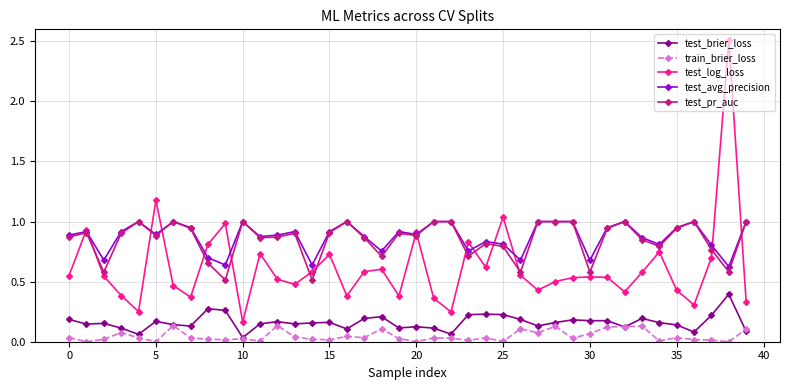

True or false: train_brier_loss and test_pr_auc intersect in this chart.

False